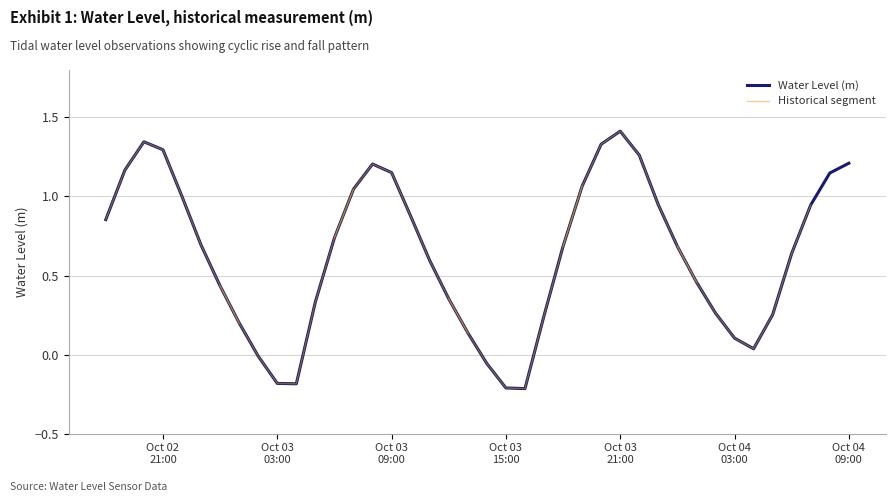

What is the label of the 31st point from the right?

Oct 03 03:00